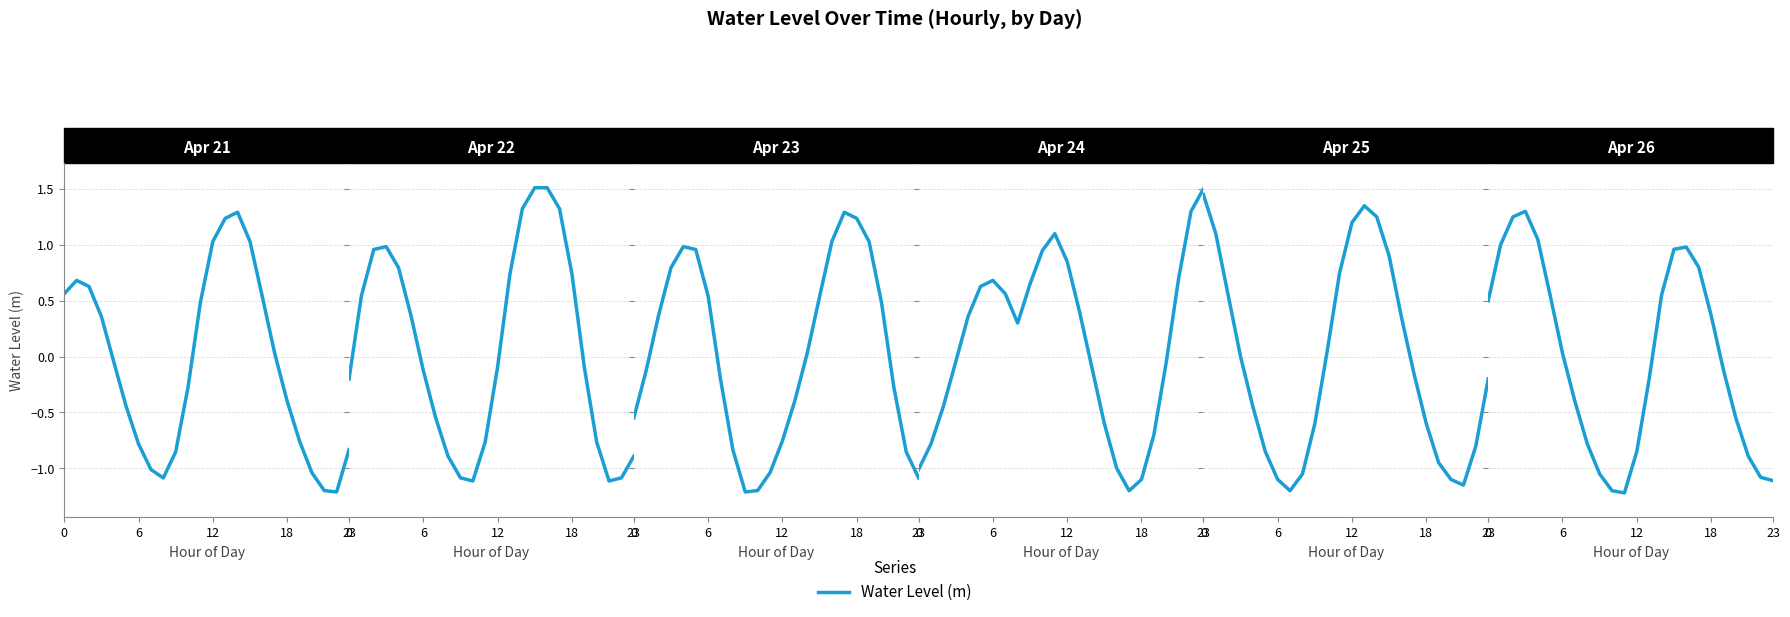

At which category does the chart reach its minimum across all series?

11